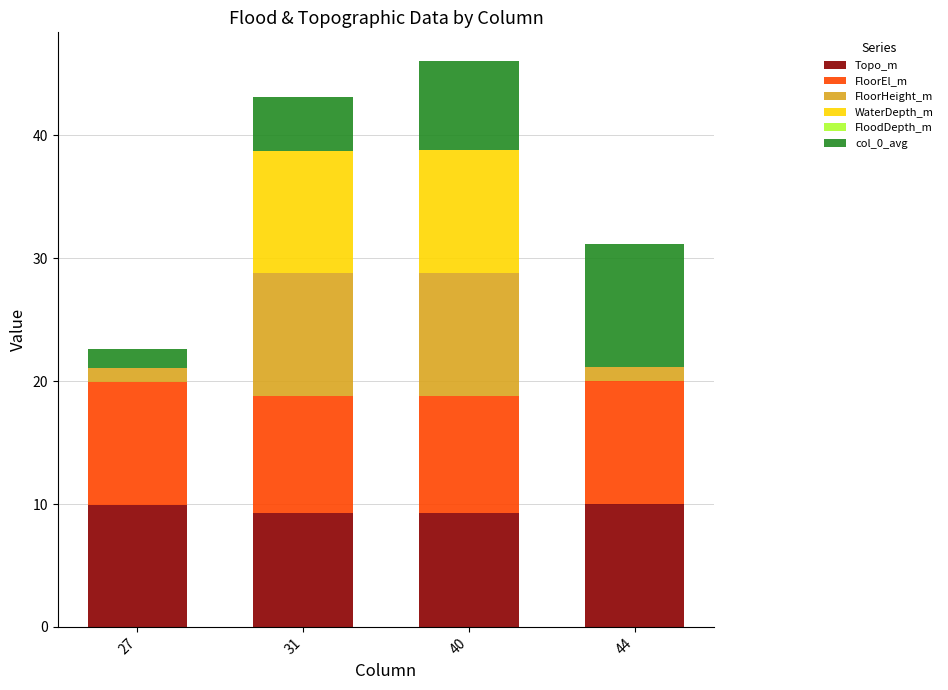

Reading left to right, what are the values for Topo_m?

27=10.0	31=9.3	40=9.3	44=10.0